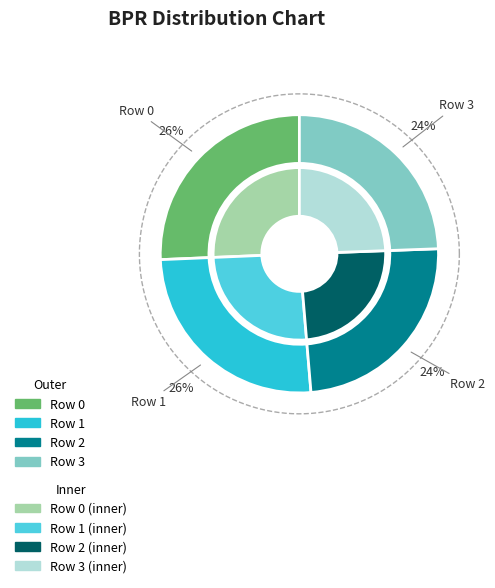

Is it true that Row 2 is 24% of the pie?

True